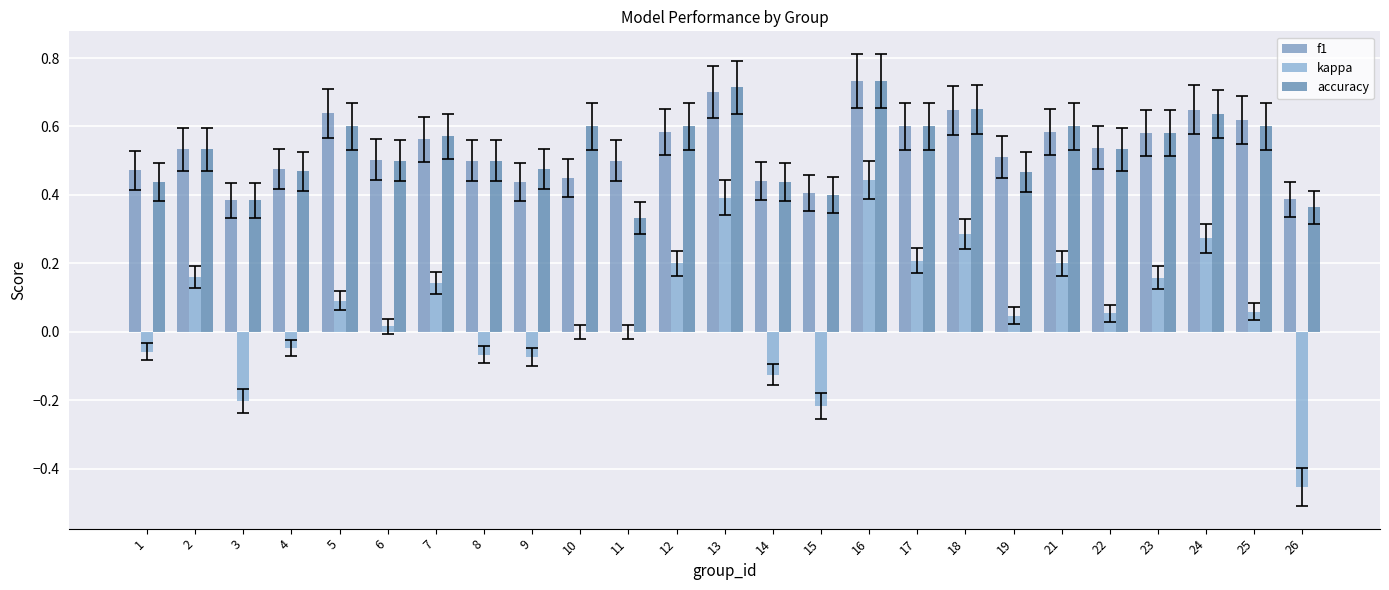

At which label does f1 reach its minimum?

3